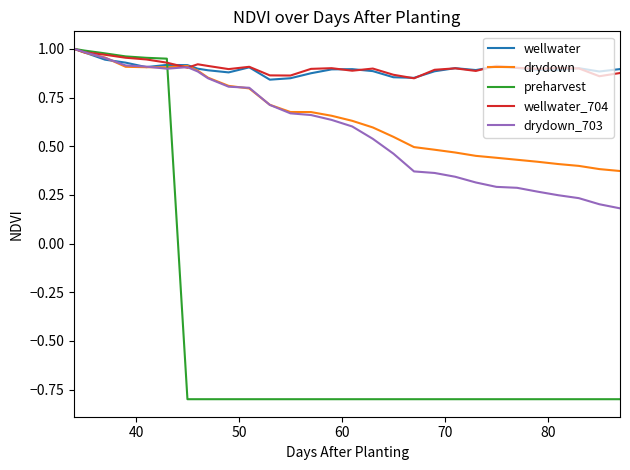

Which series has the widest spread of values?

preharvest